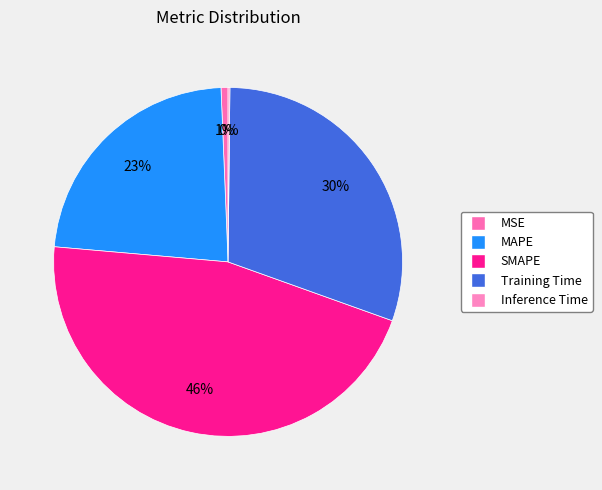

How many slices are in this pie chart?

5